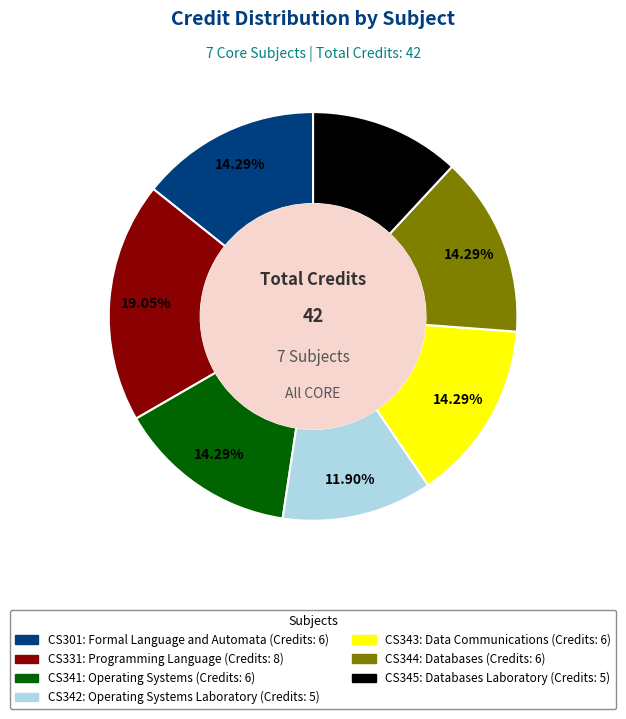

Which slice is the largest?

CS331: Programming Language